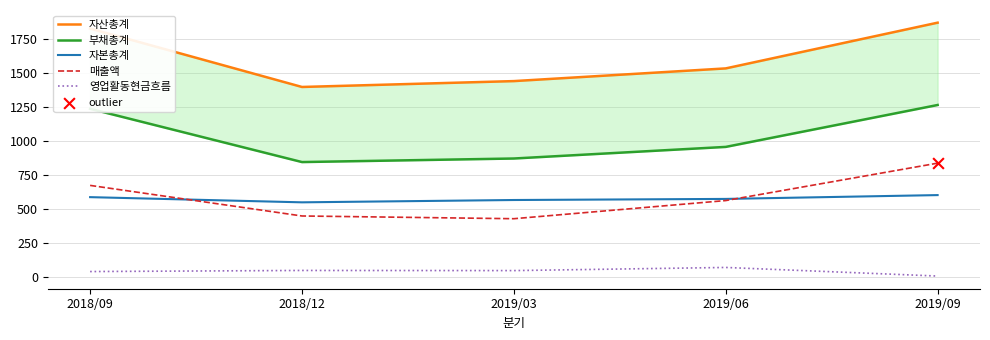

At how many categories does at least one series exceed 388?

5